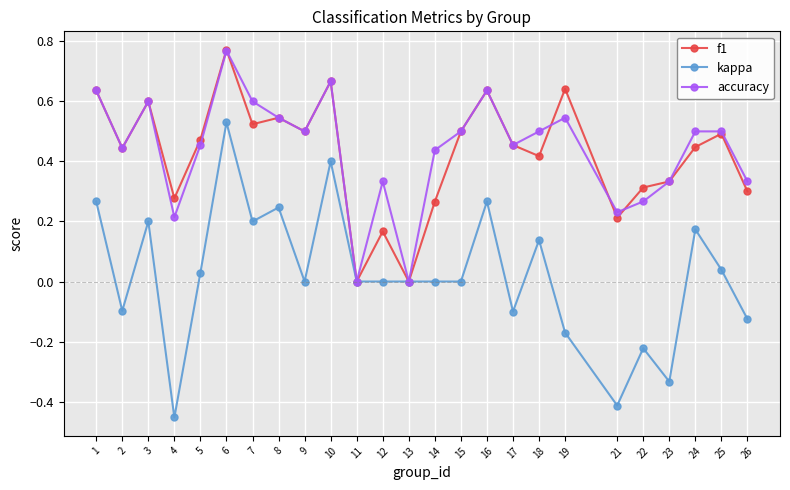

Which category has the lowest value across all series?

4